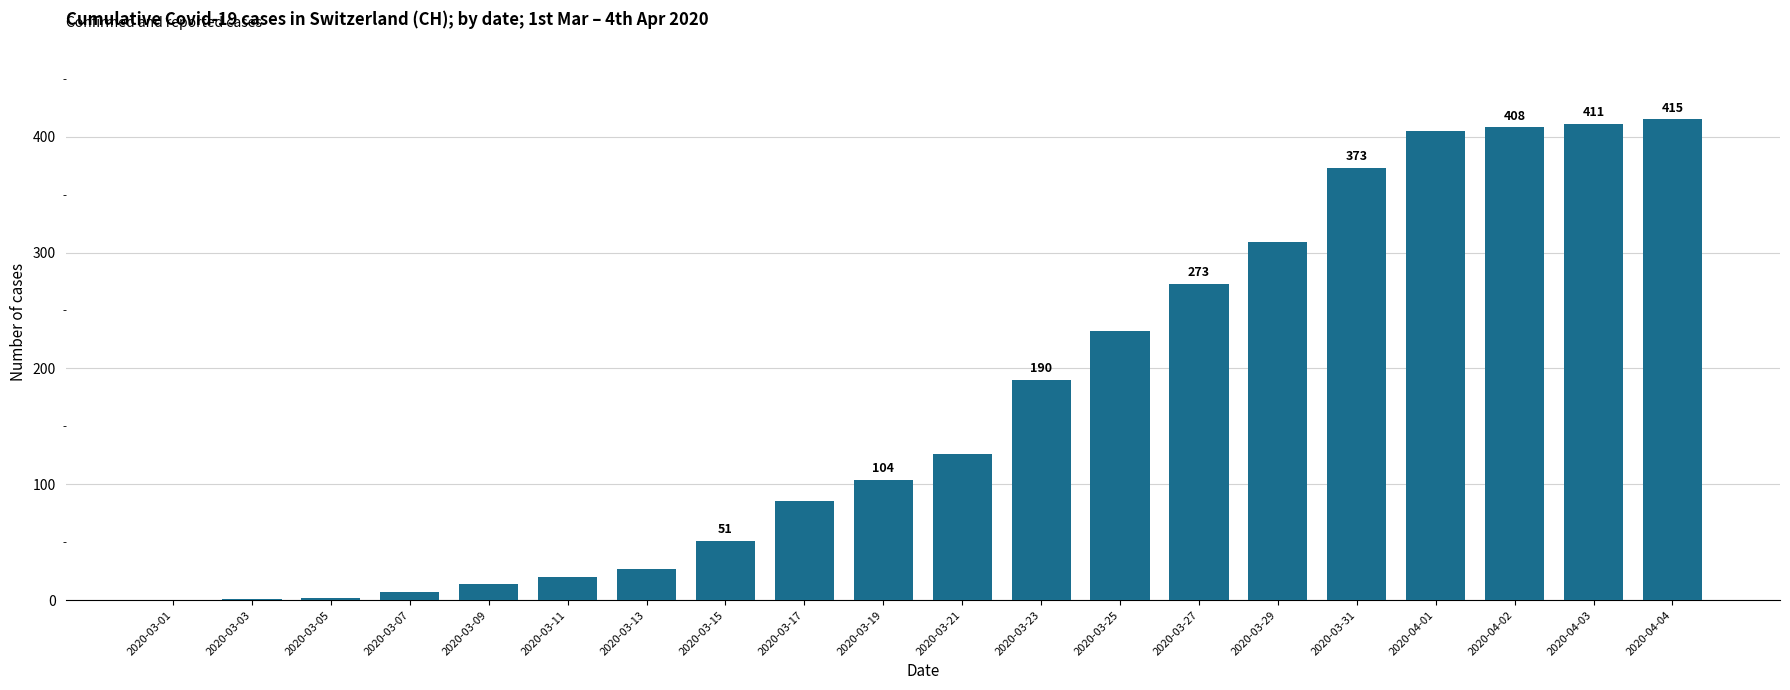

Are the bars horizontal?

No